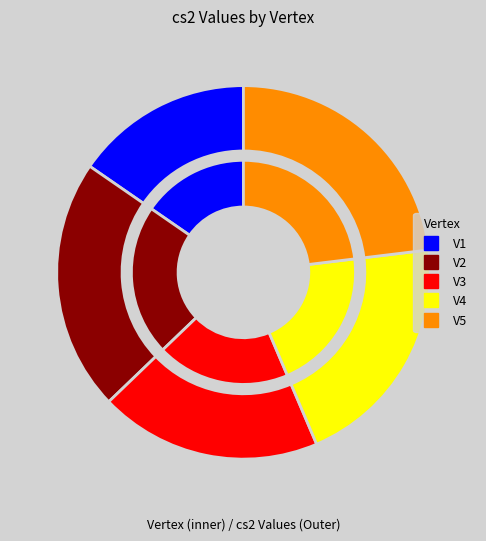

Count the number of slices in the pie.

5